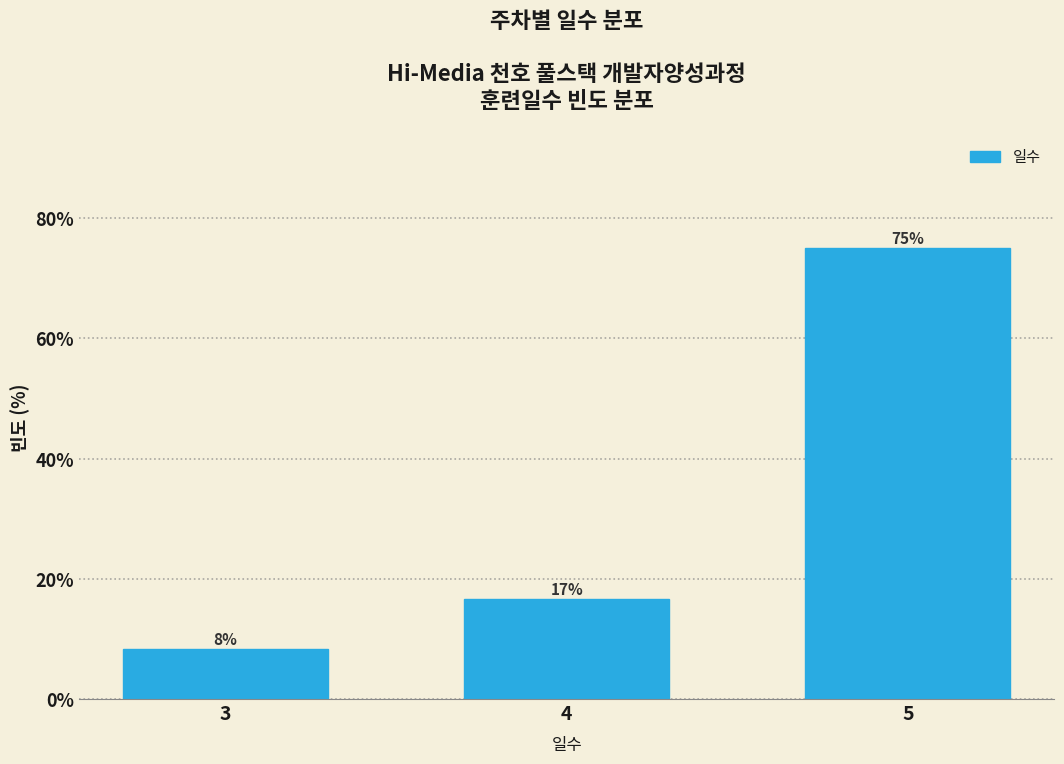

Are the bars horizontal?

No